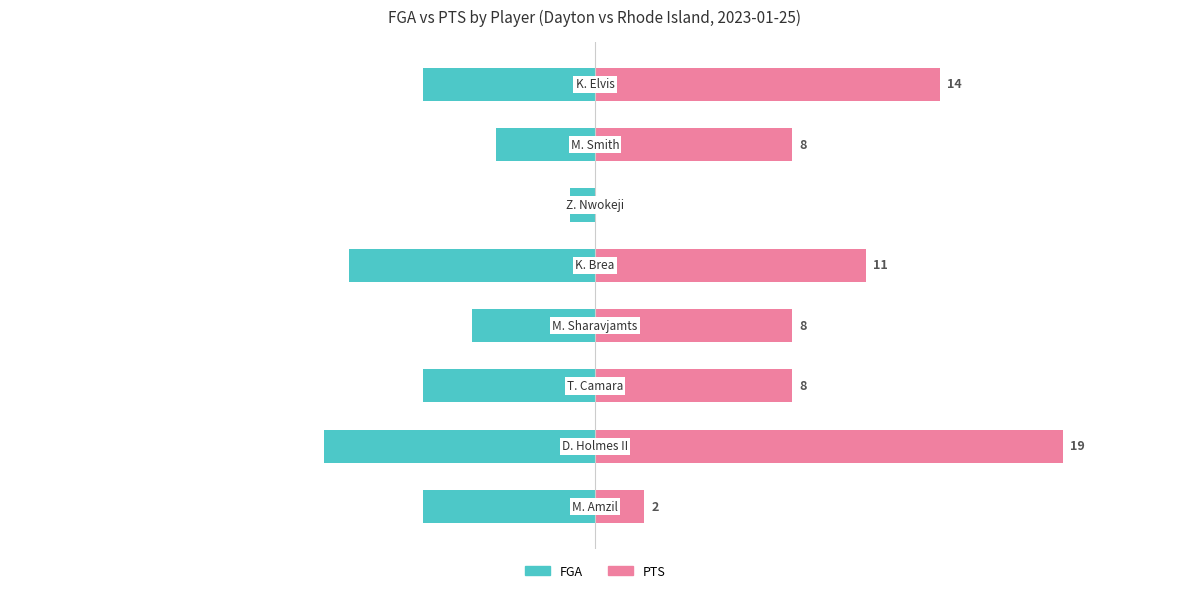

How many bars are there in each group?

2